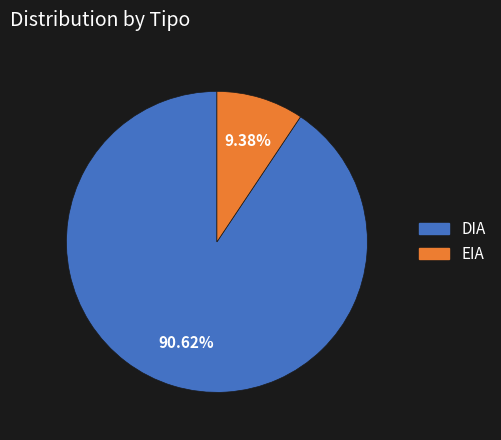

What is the ratio of the value at DIA to the value at EIA?

9.7